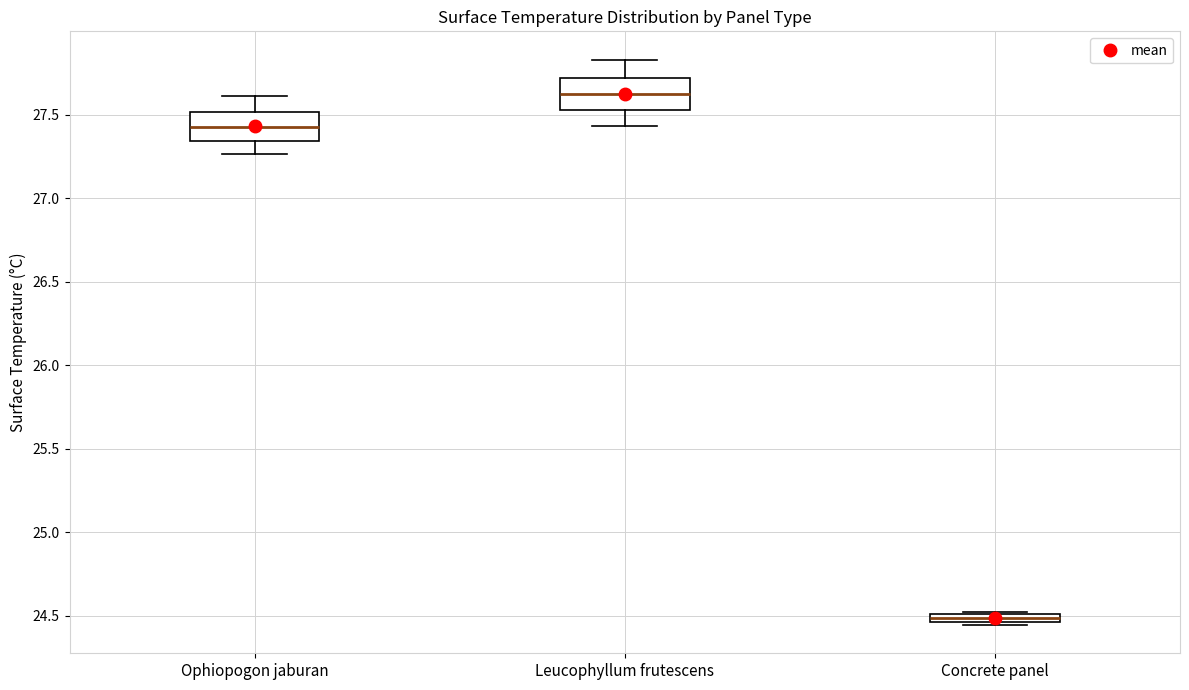

Where is the upper edge of the box for Concrete panel on the y-axis? The values are not printed on the chart, so give them approximately, as read against the axis.

24.50